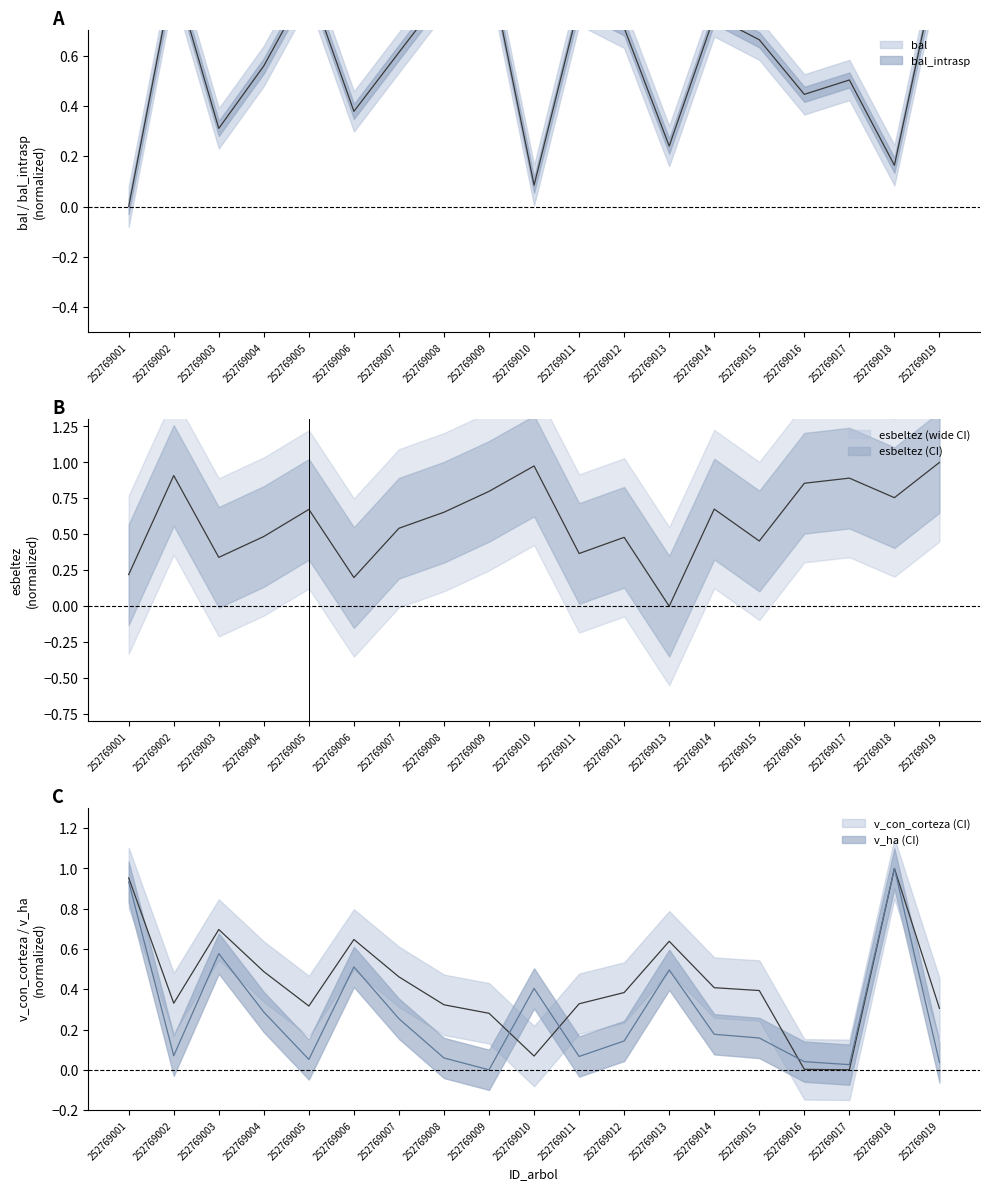

Rank the series by their maximum value, from highest to lowest.

bal, esbeltez, v_con_corteza, v_ha